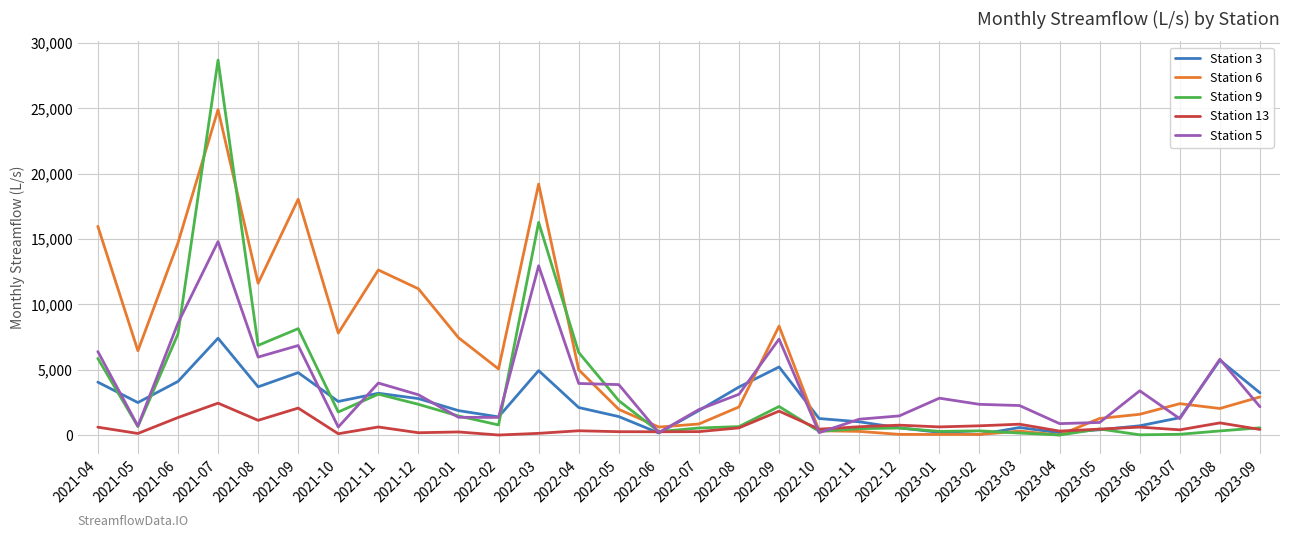

True or false: Station 6 has more than 1 points higher than both neighbors.

True